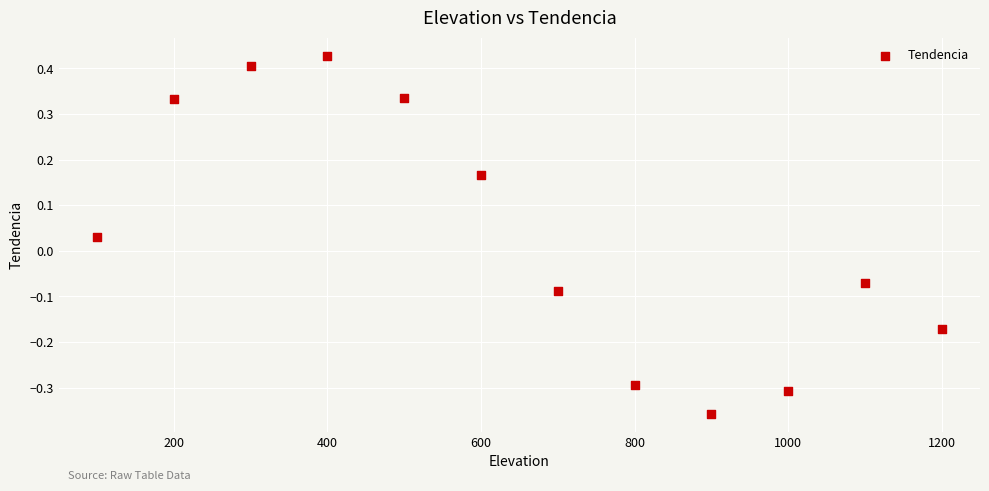

What is the average X value?

650.0